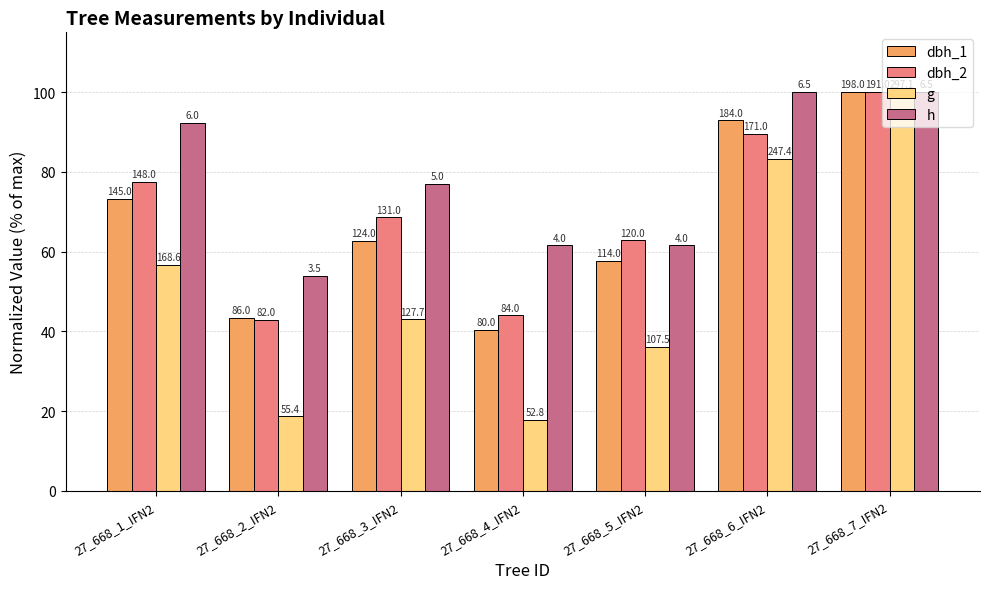

Which series has the largest range (max minus min)?

g